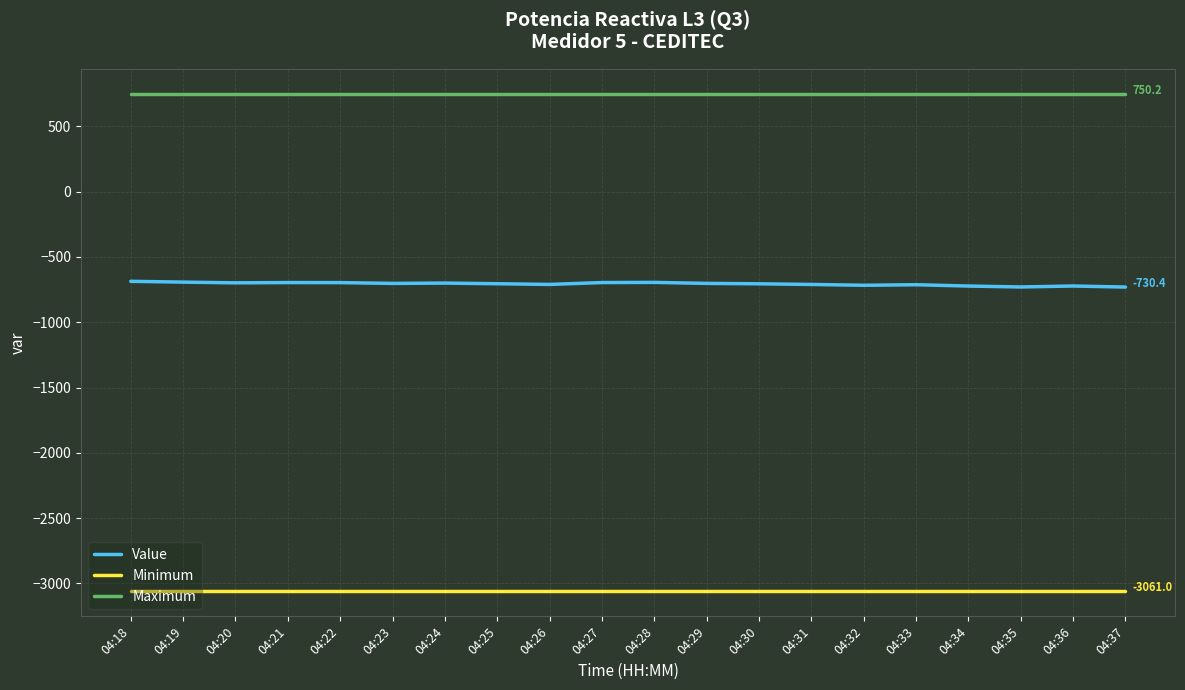

What is the greatest value displayed?

750.2